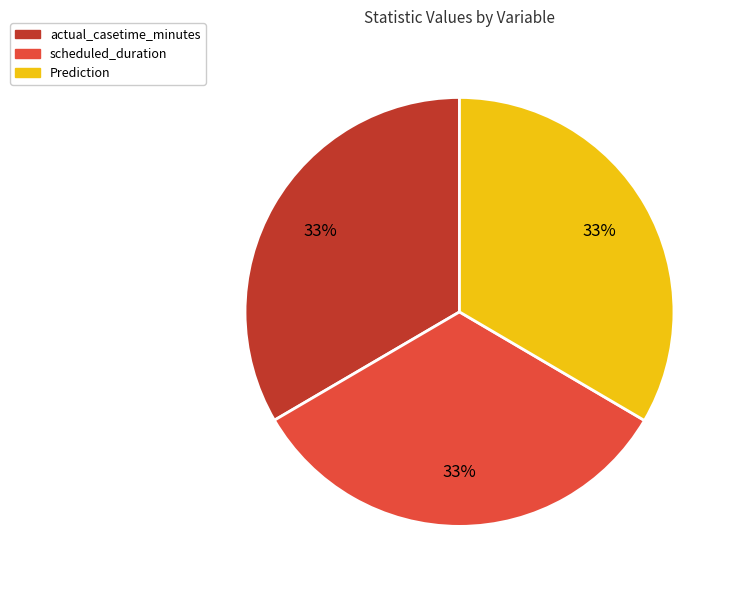

How many segments does this pie chart have?

3